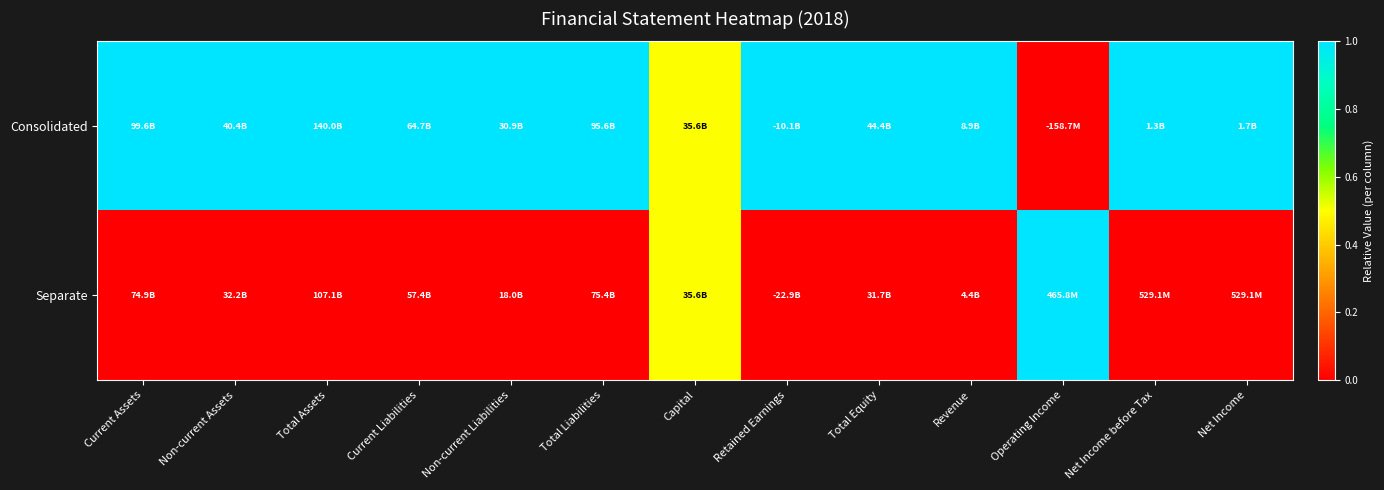

At which category is the sum across all series the highest?

Current Assets